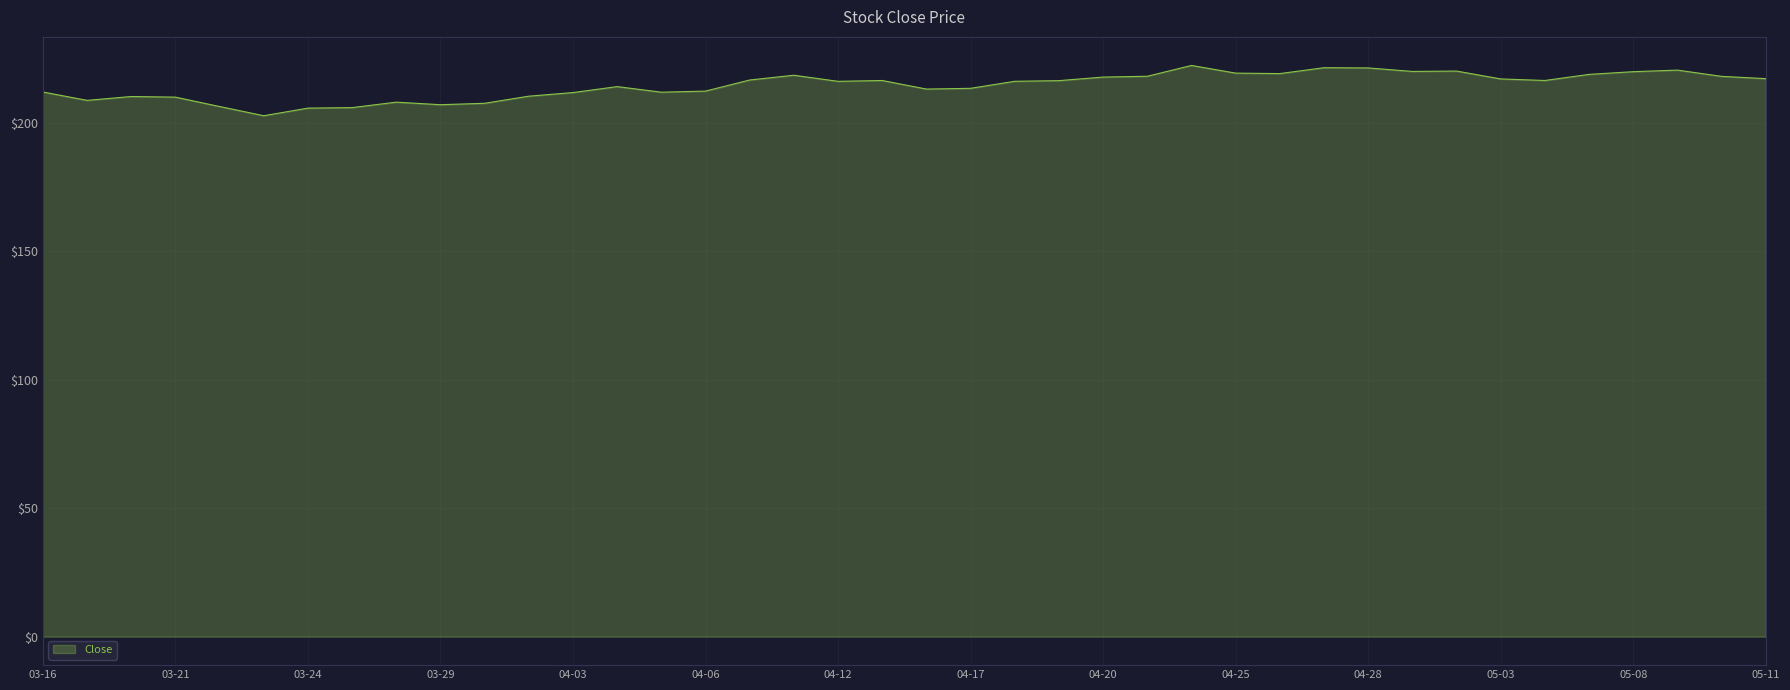

What is the difference between the maximum and minimum values?

19.6